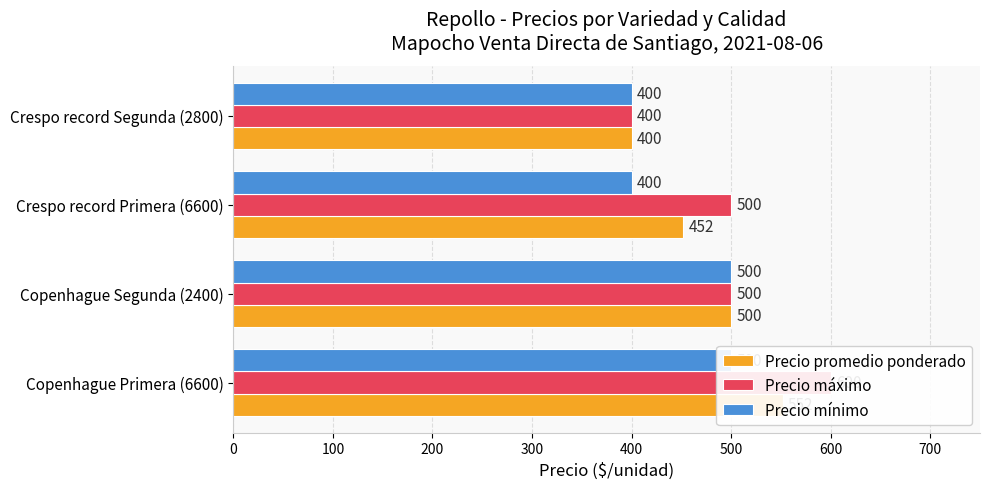

How many groups of bars are there?

4